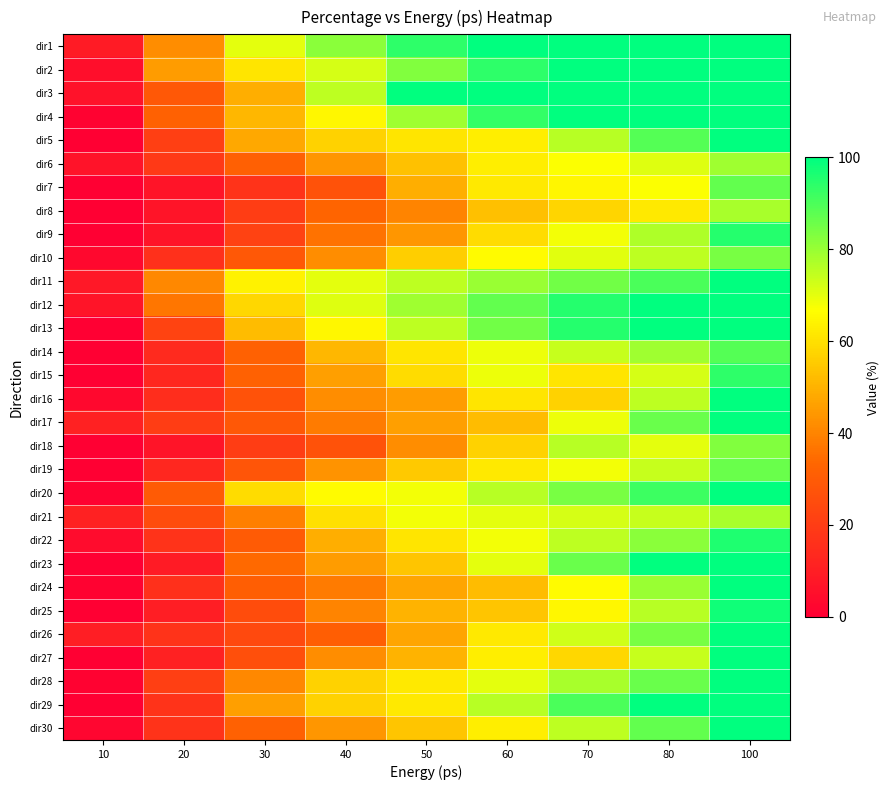

What is the spread (max minus min) of values at 60?

48.0